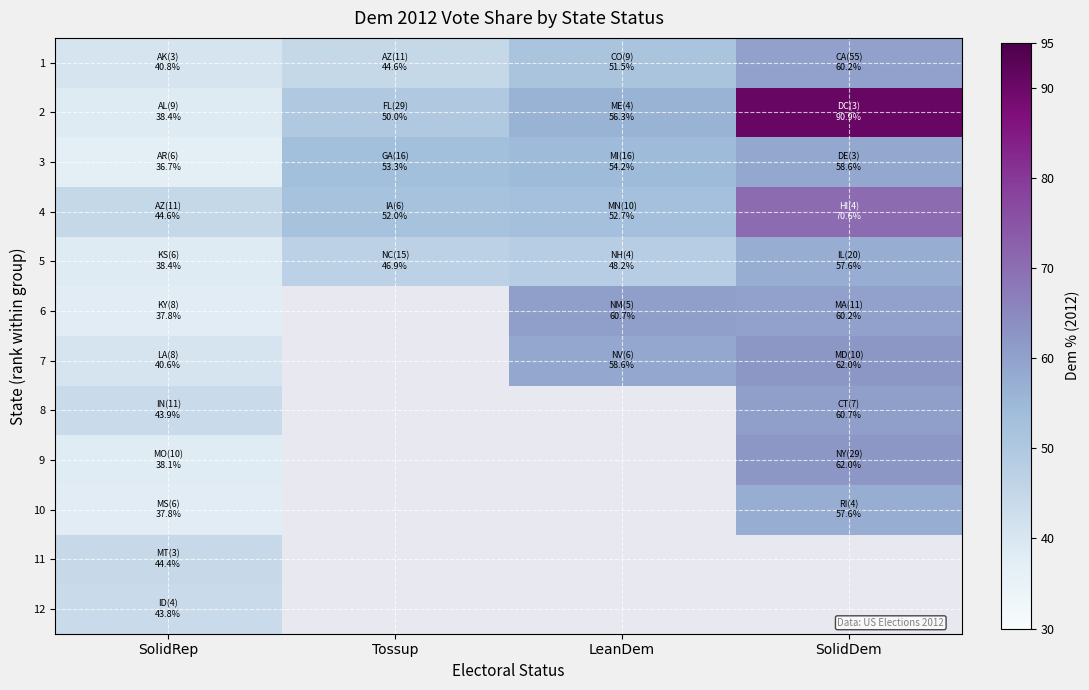

List the labels in order of 6 value, smallest first.

SolidRep, Tossup, SolidDem, LeanDem